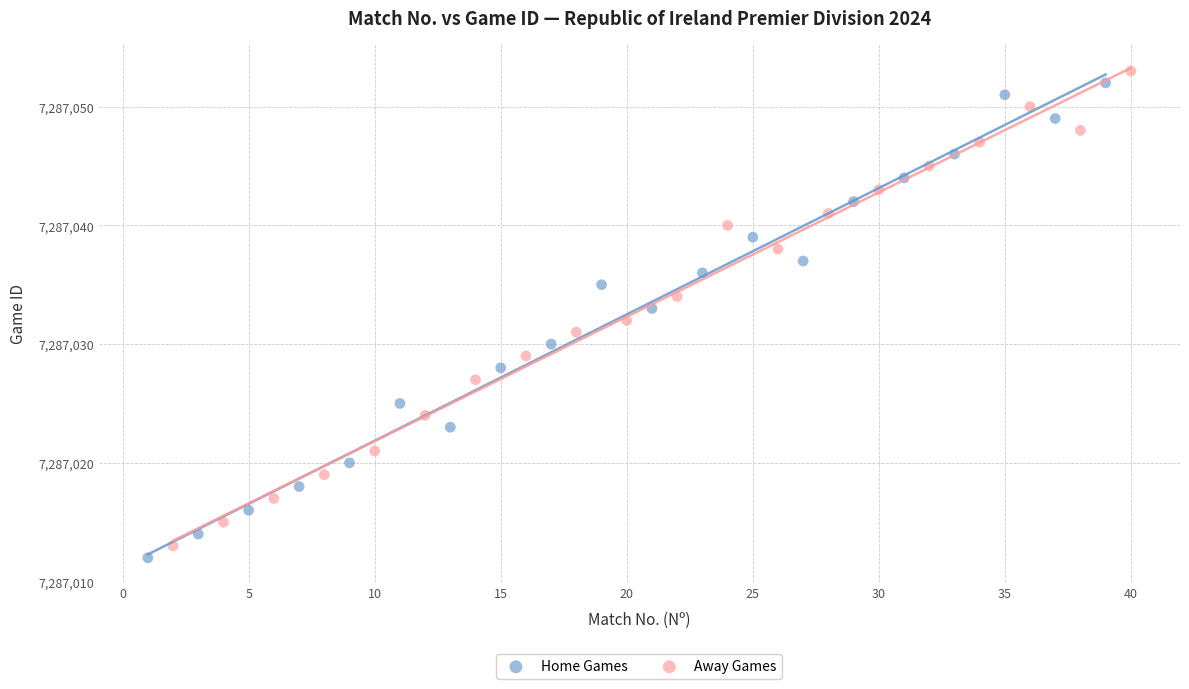

Which series reaches the maximum Y coordinate?

Away Games